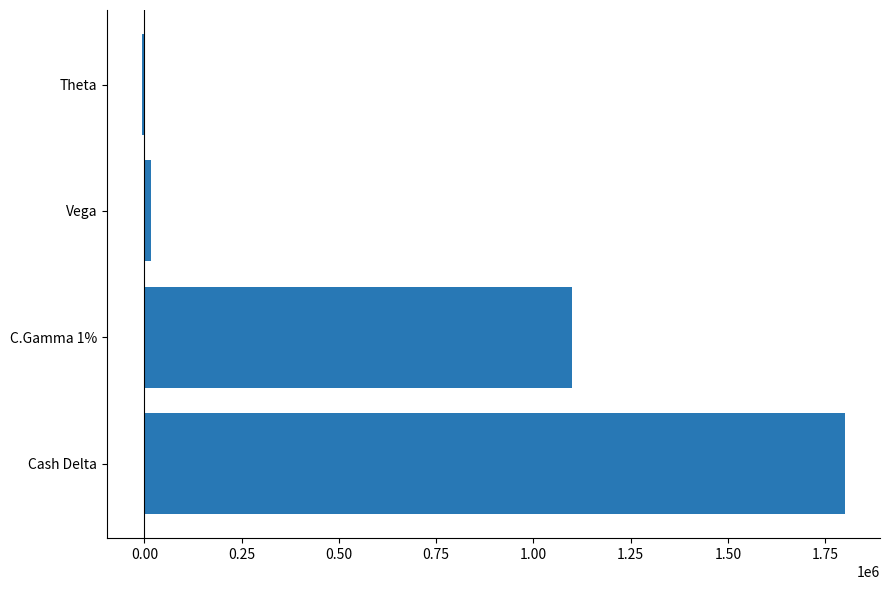

The value at C.Gamma 1% is 1865847. True or false?

False